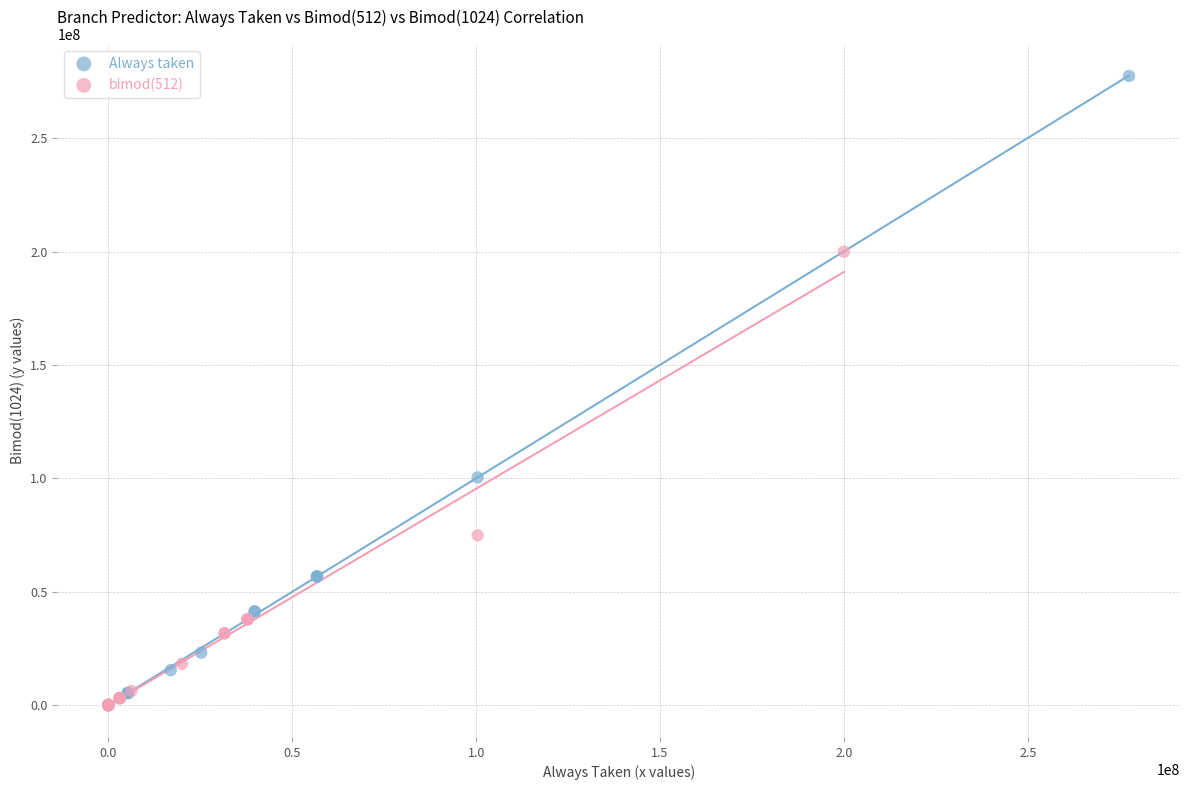

Which series contains the highest Y value?

Always taken